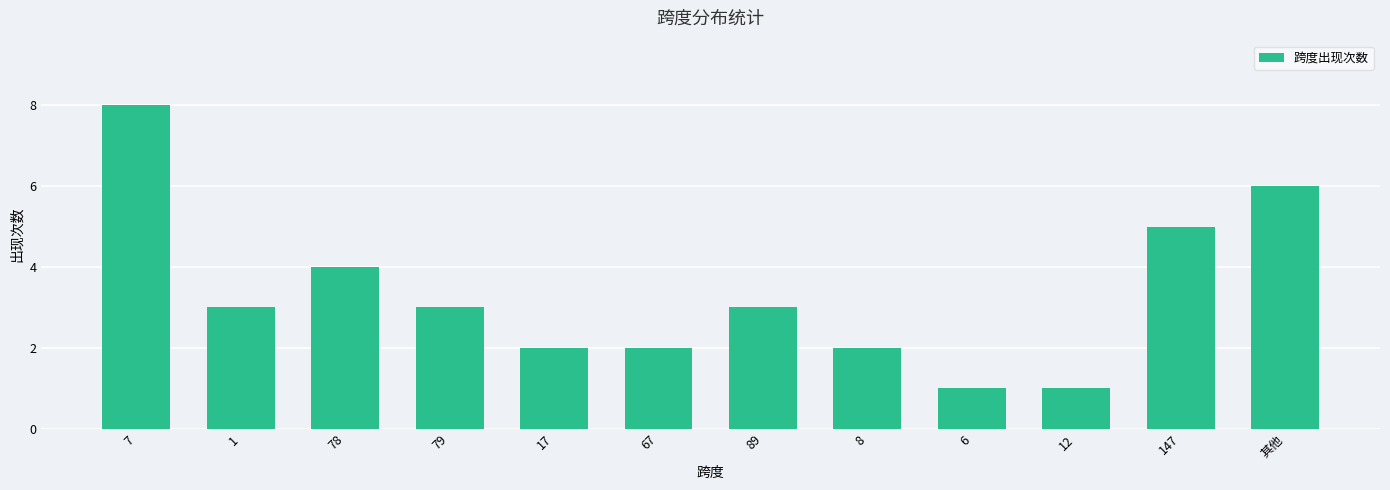

Reading left to right, extract all data points from this chart.

8	3	4	3	2	2	3	2	1	1	5	6